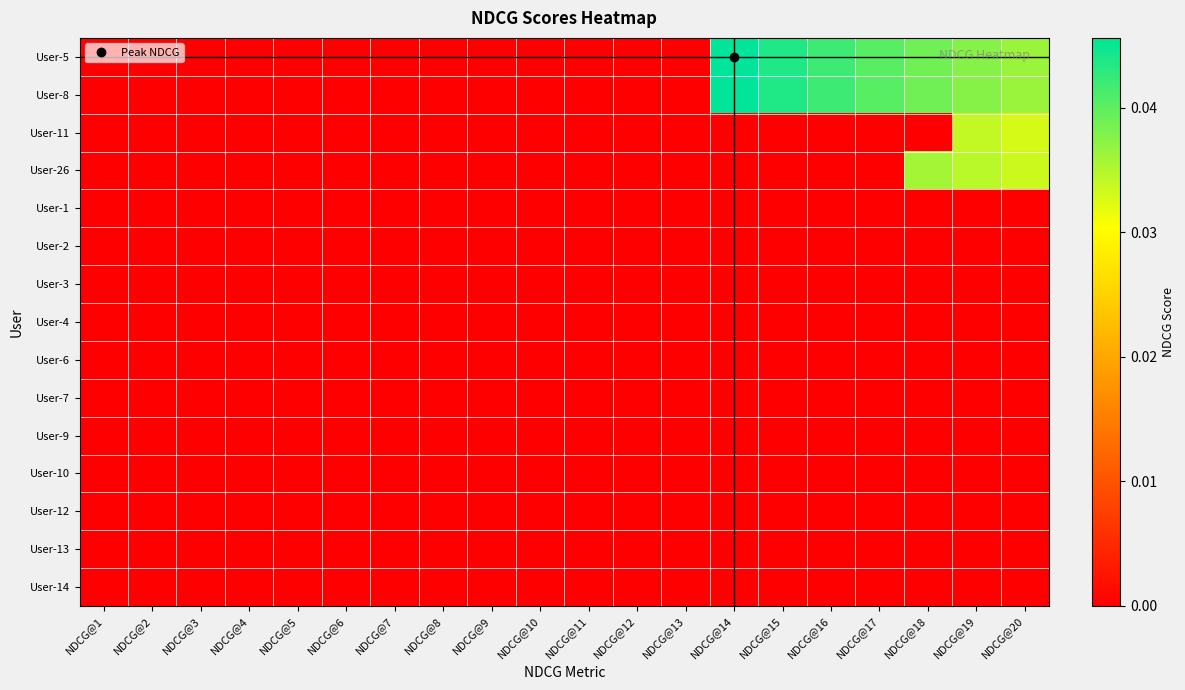

At which category is the sum across all series the highest?

NDCG@19